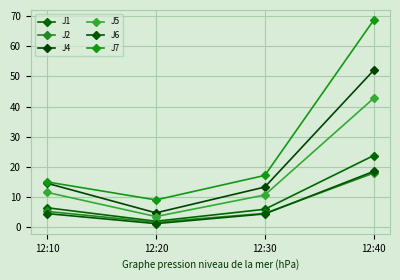

What are all the series names shown in the legend?

J1, J2, J4, J5, J6, J7